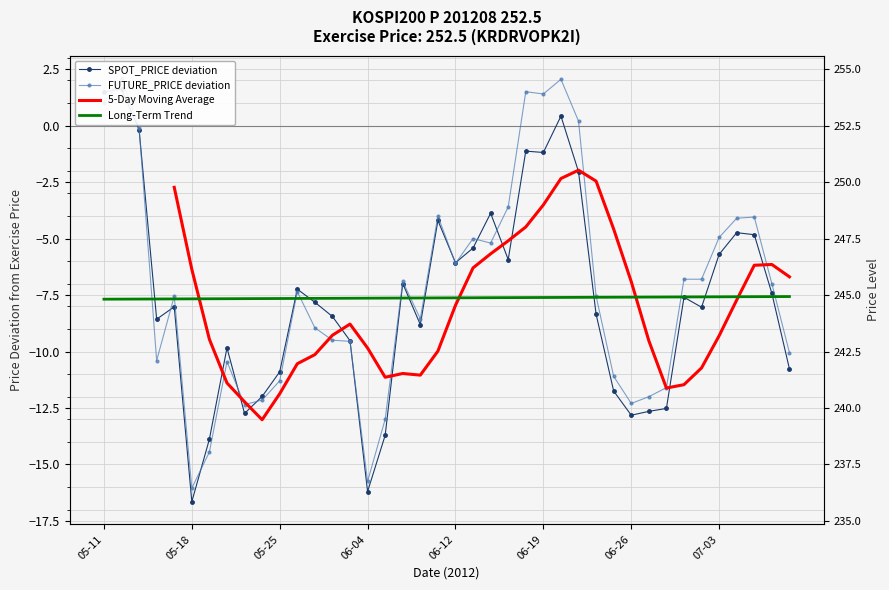

Which series has the largest total across all categories?

FUTURE_PRICE deviation